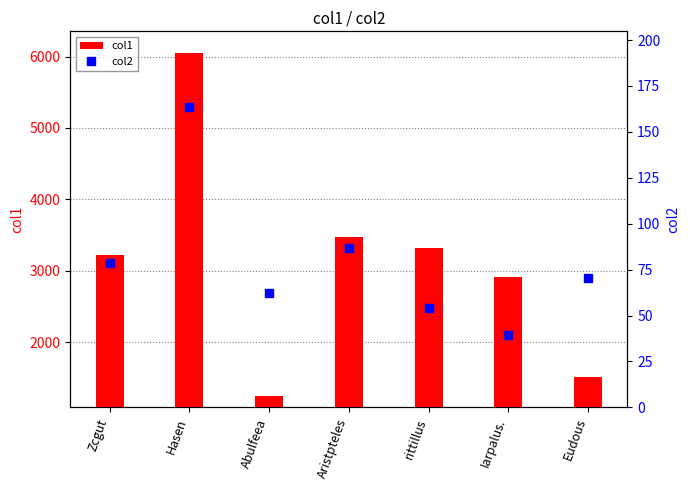

List the series in order of their peak value, lowest first.

col2, col1